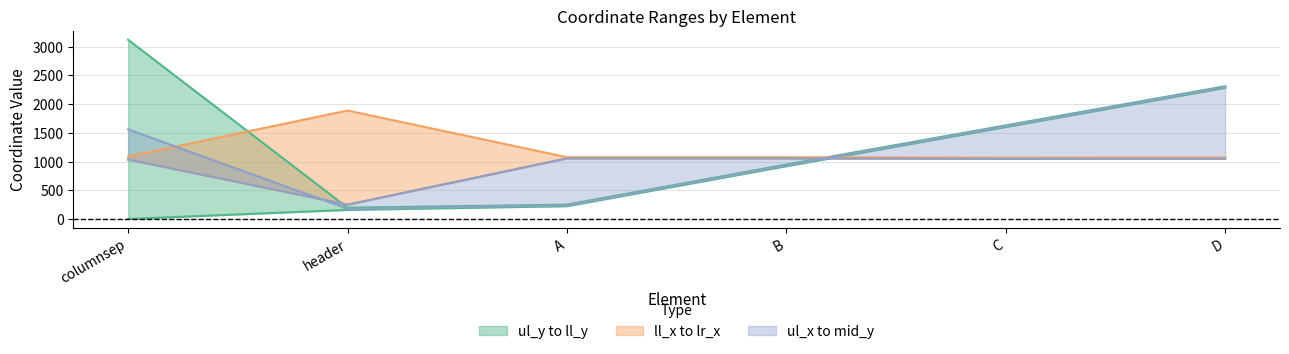

Between A and C, which series saw the biggest shift?

ll_y